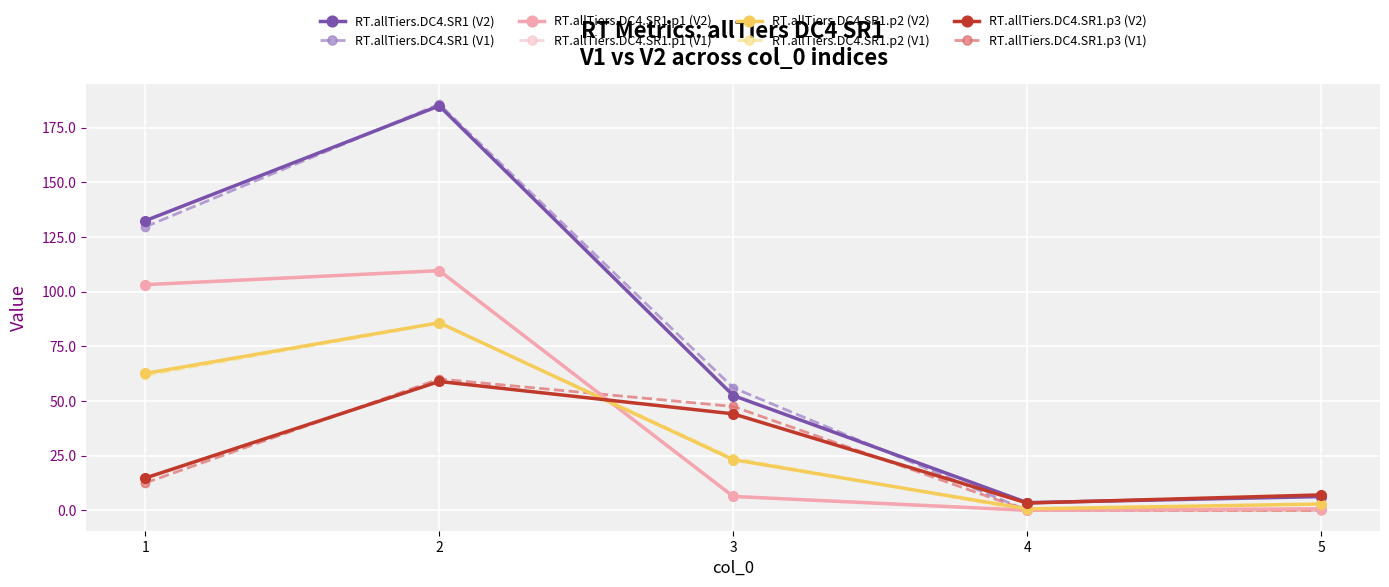

True or false: RT.allTiers.DC4.SR1 (V1) and RT.allTiers.DC4.SR1.p3 (V2) cross at least once.

True